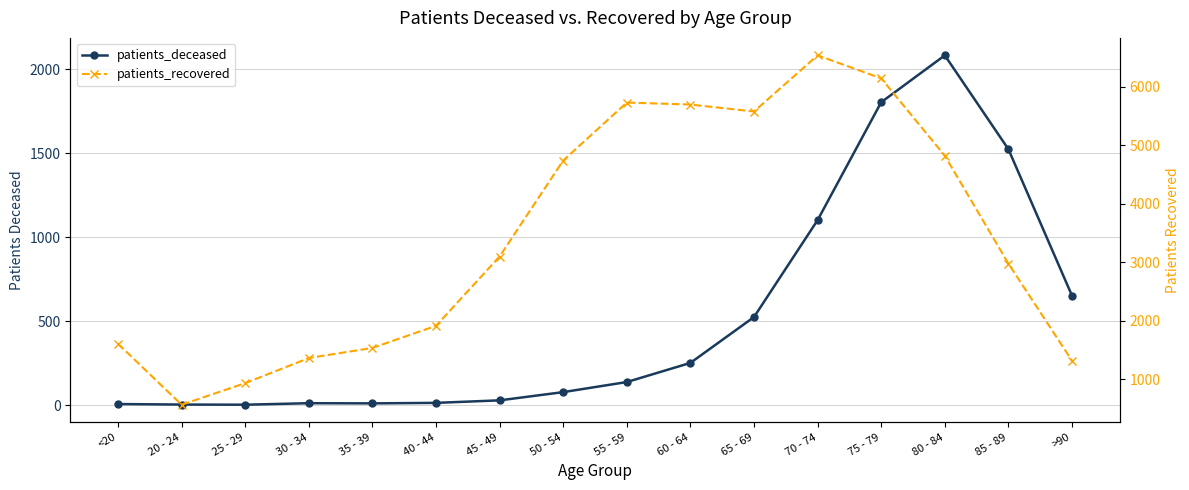

The value of patients_recovered at 85 - 89 is 2979. True or false?

True